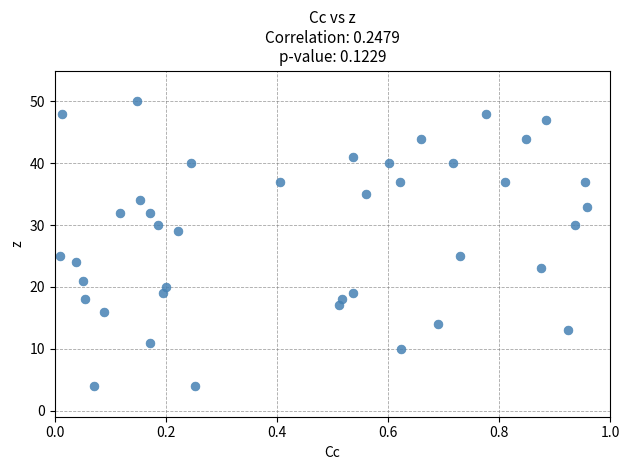

What is the range of Y values (max minus min)?

46